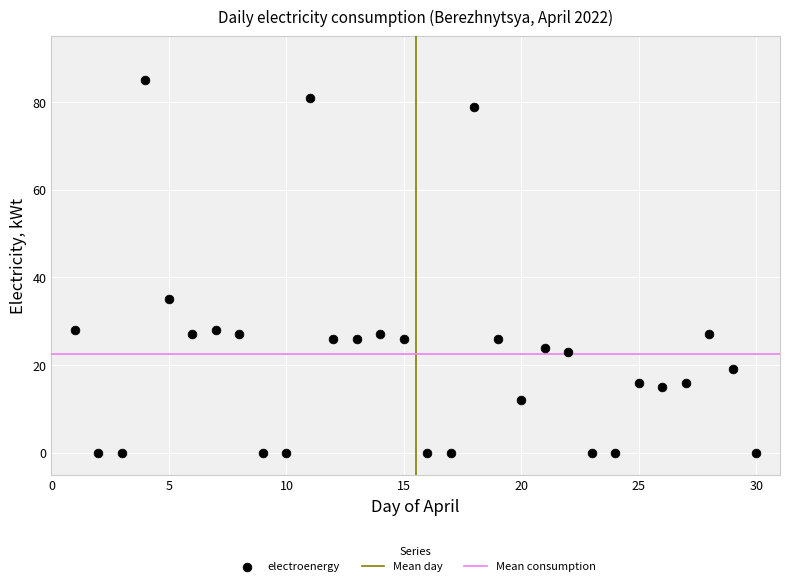

What Y value in the scatter plot is closest to 42?

35